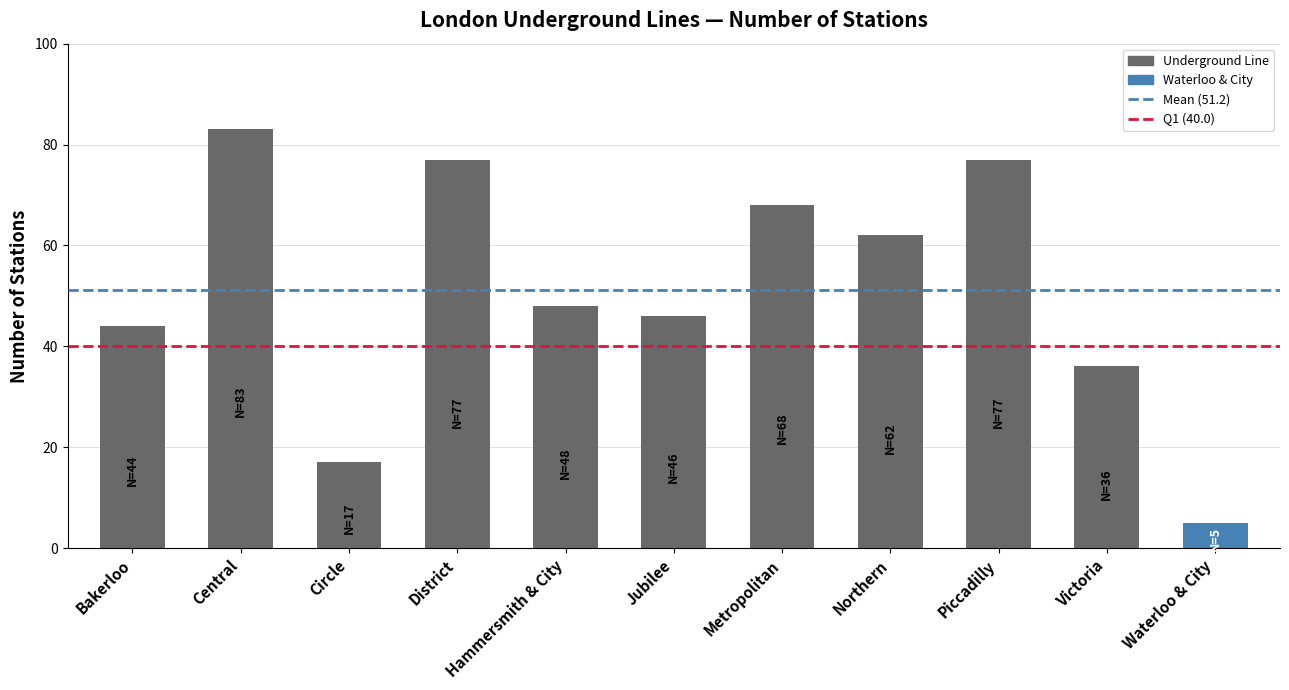

What is the sum of all values?

563